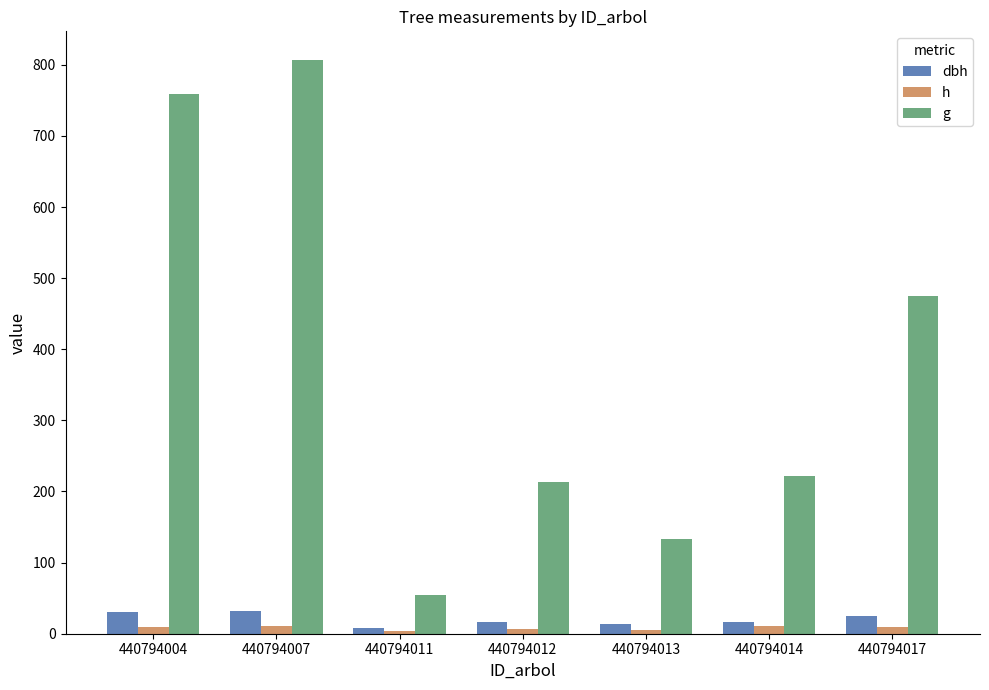

What is the difference between the highest and lowest values at 440794004?

750.1